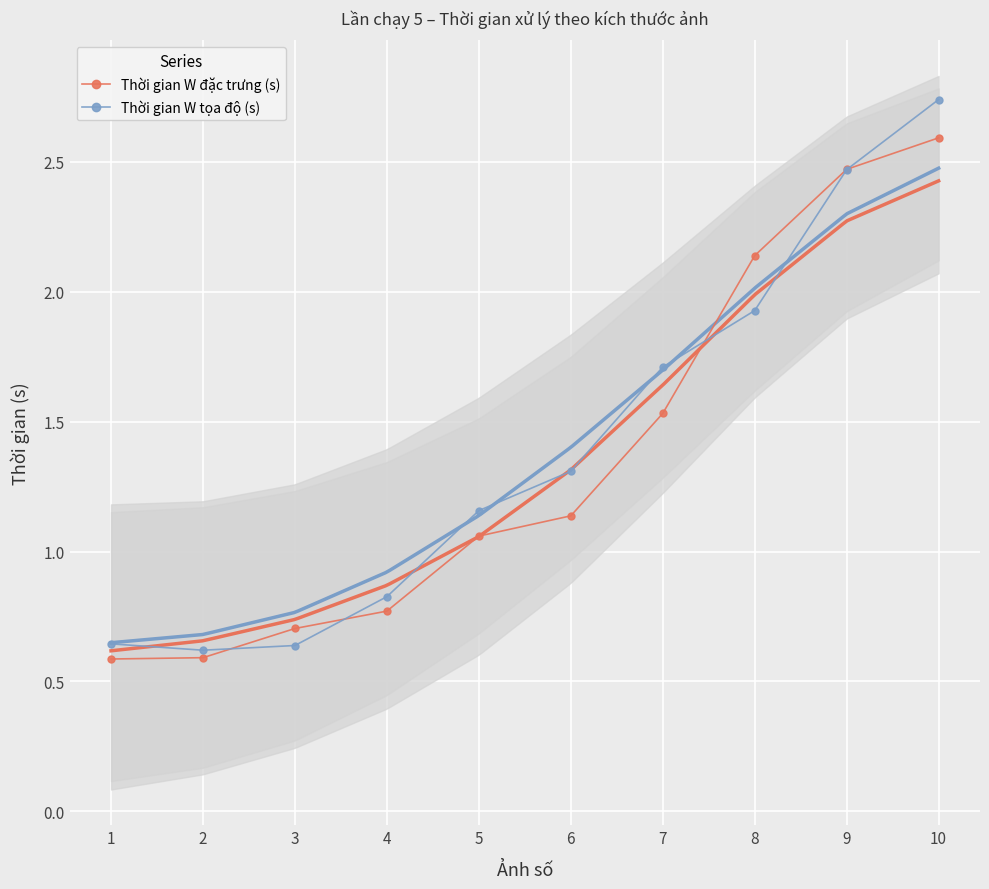

True or false: Thời gian W đặc trưng (s) has more than 0 points higher than both neighbors.

False